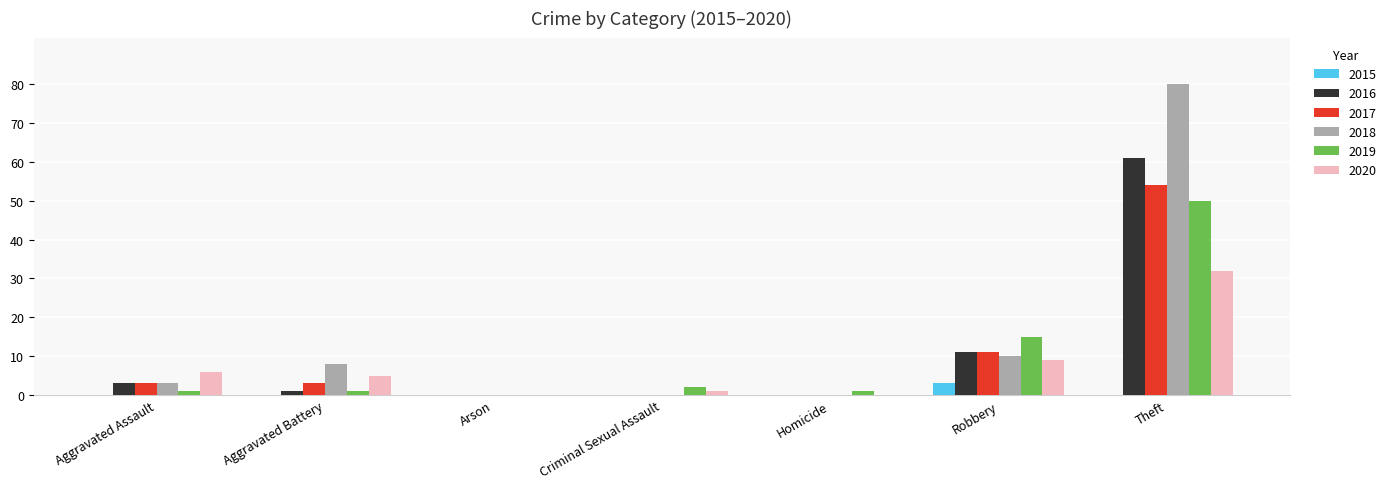

What is the sum of all 2016 values?

76